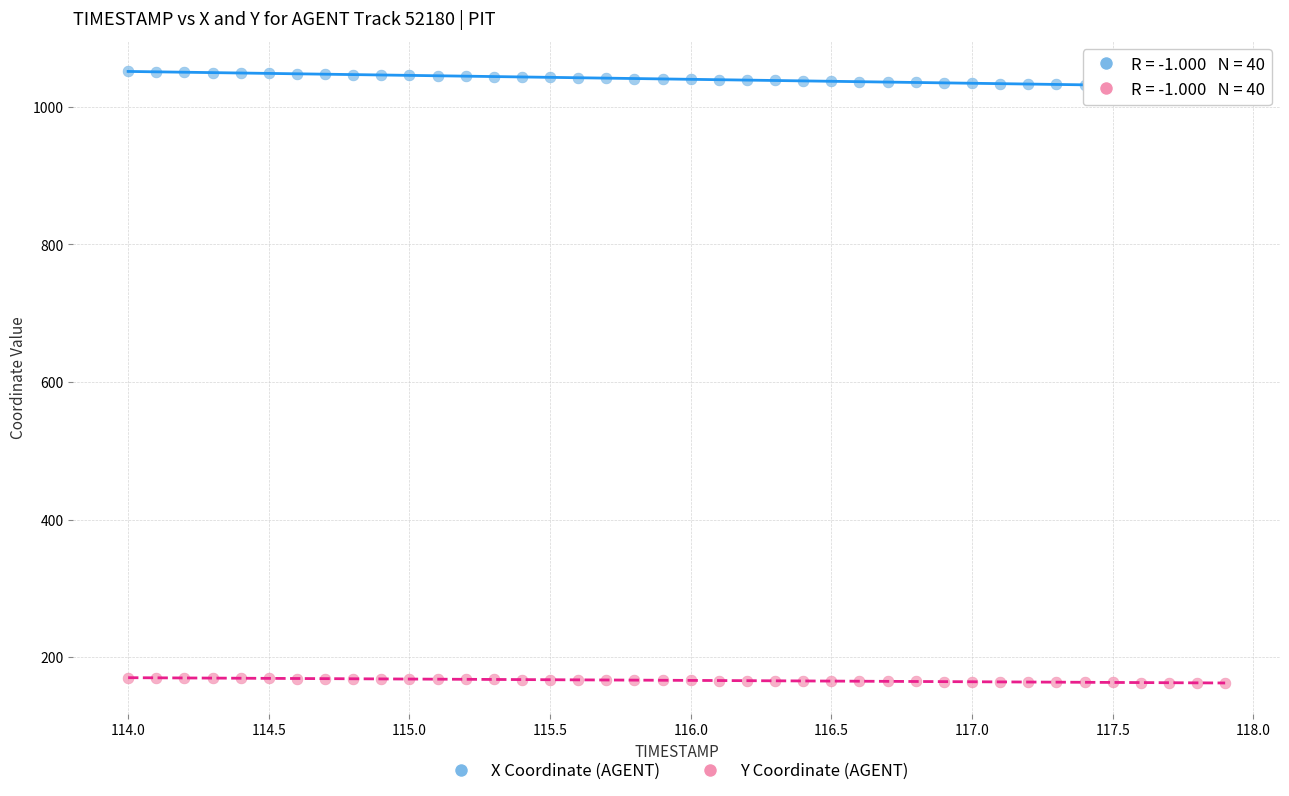

Across all data points, what is the range of Y values (max minus min)?

888.9